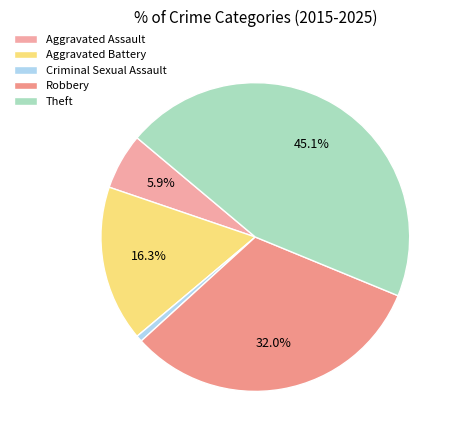

Does Aggravated Battery represent more than half of the total?

No